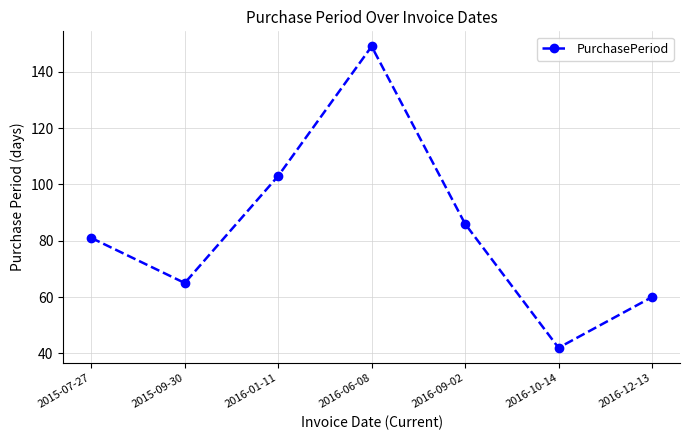

The chart shows a value of 45 at 2015-09-30. True or false?

False